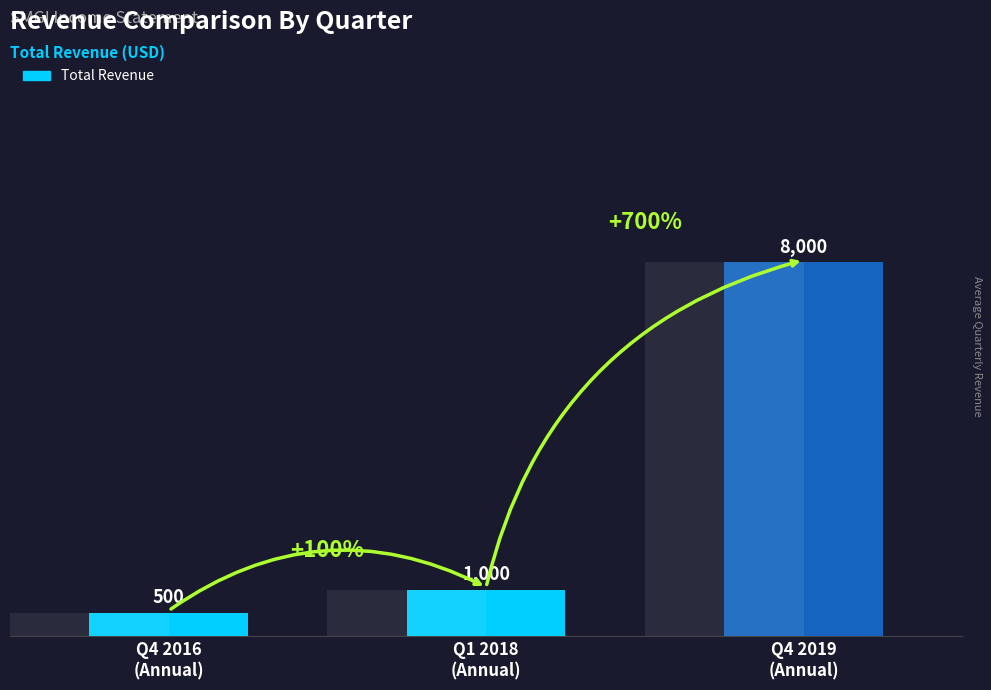

Reading right to left, transcribe all the data shown in this chart.

8000	1000	500